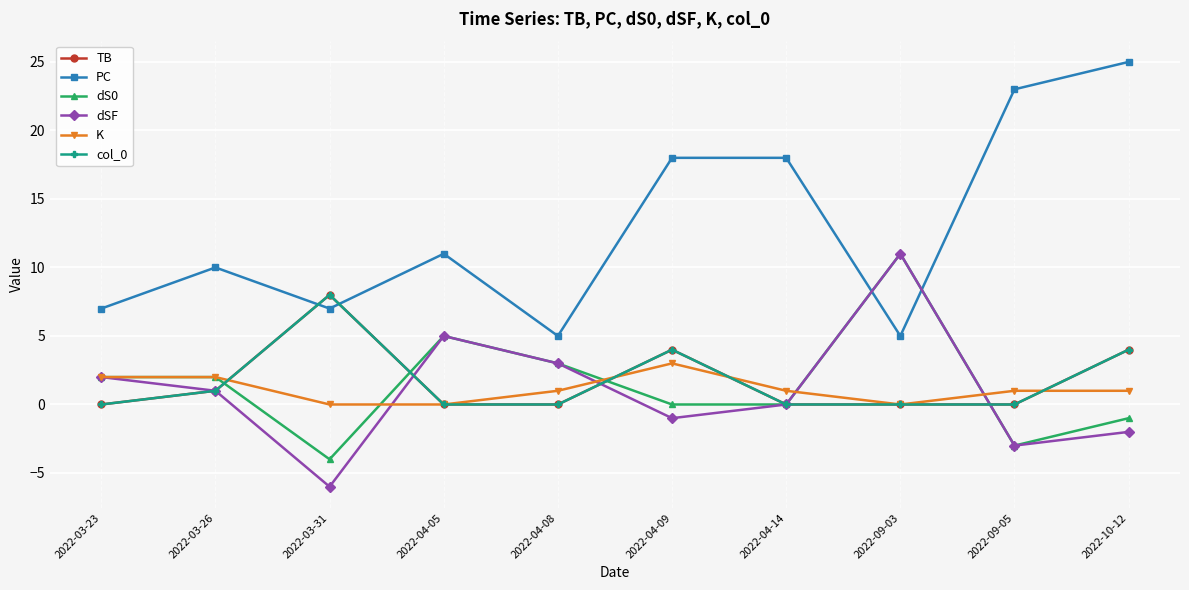

Which series ends up on top after the final intersection of TB and dSF?

TB